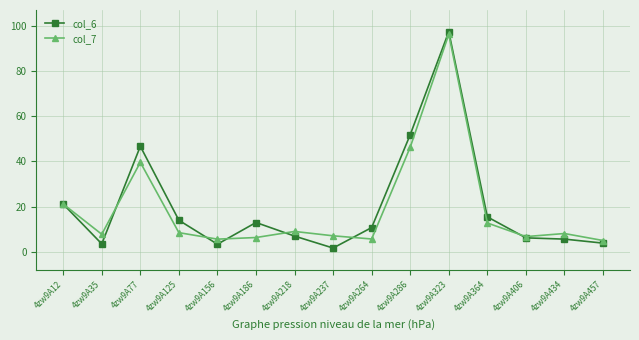

True or false: col_6 has a value of 5.6 at 4zw9A434.

True